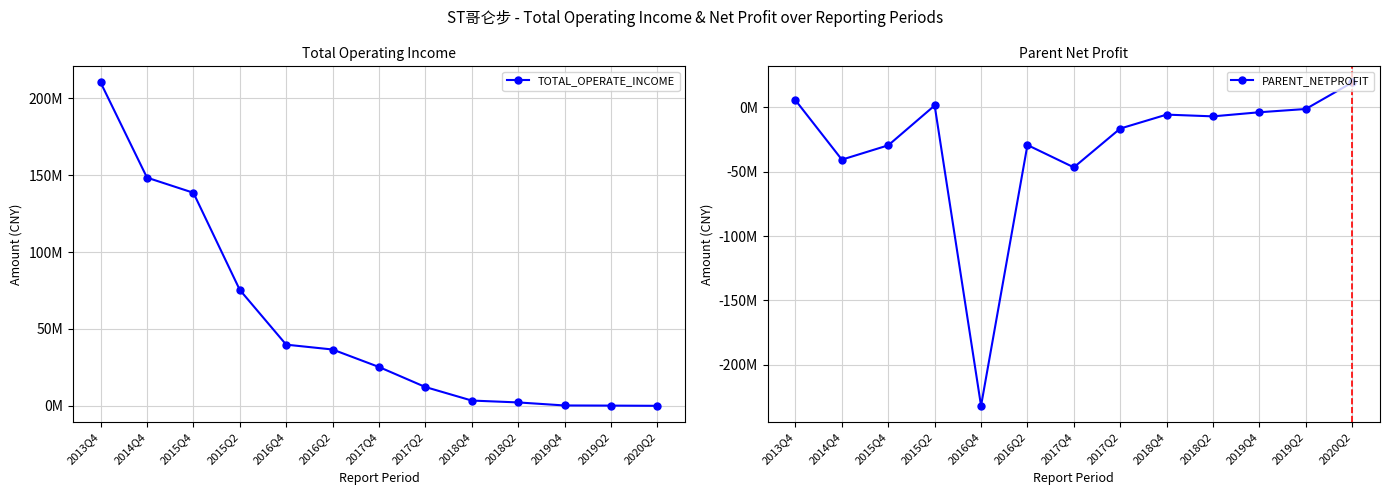

Between which two adjacent categories do TOTAL_OPERATE_INCOME and PARENT_NETPROFIT first intersect?

2019Q2 and 2020Q2